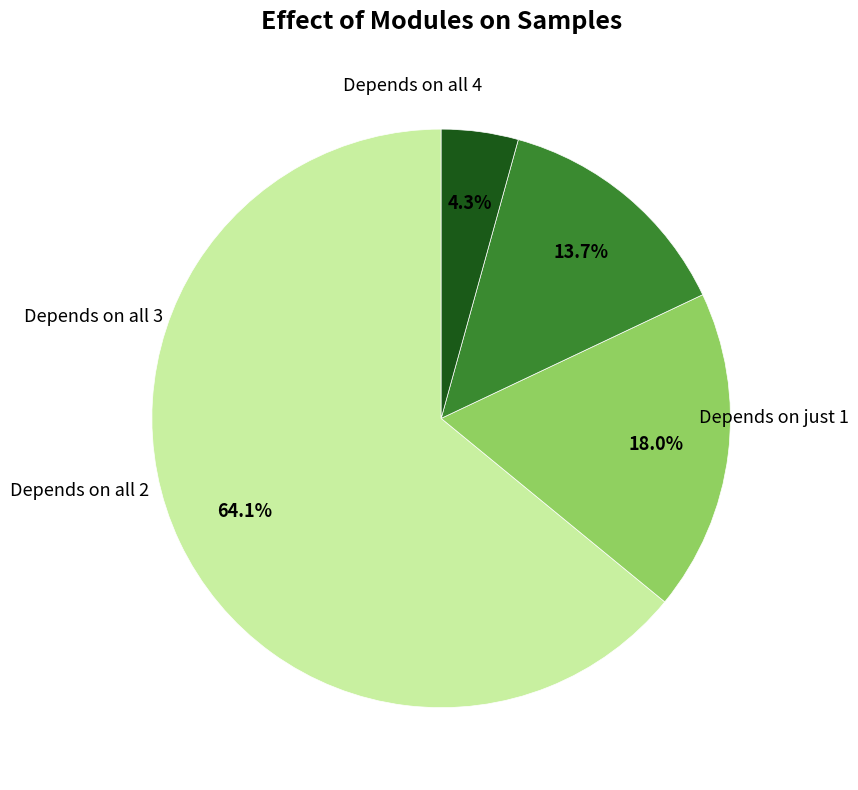

Does any single category account for the majority?

Yes